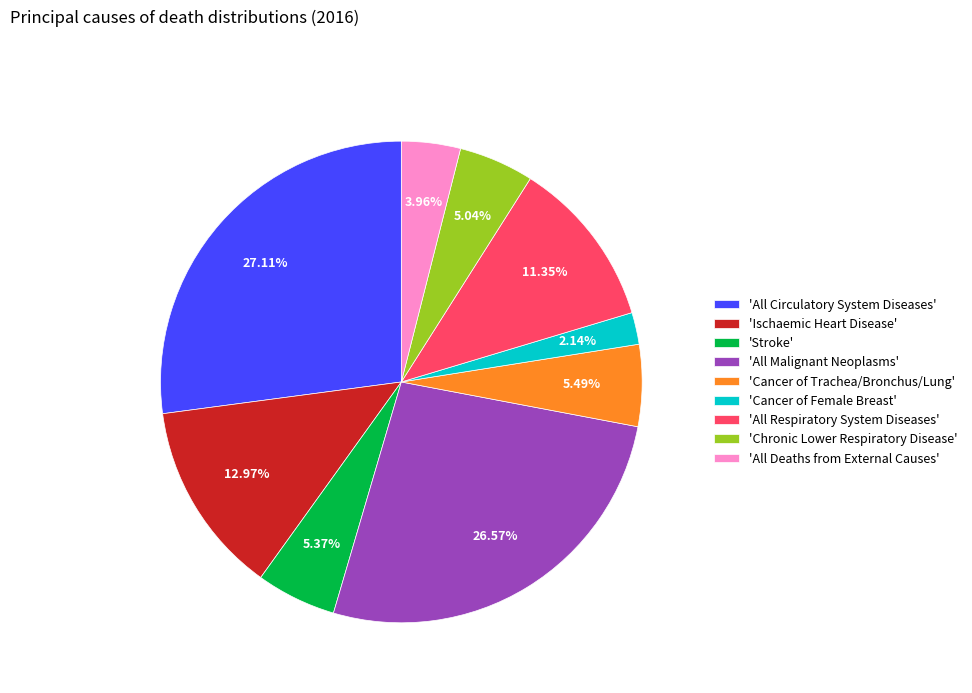

Which category has the smallest portion of the pie?

'Cancer of Female Breast'